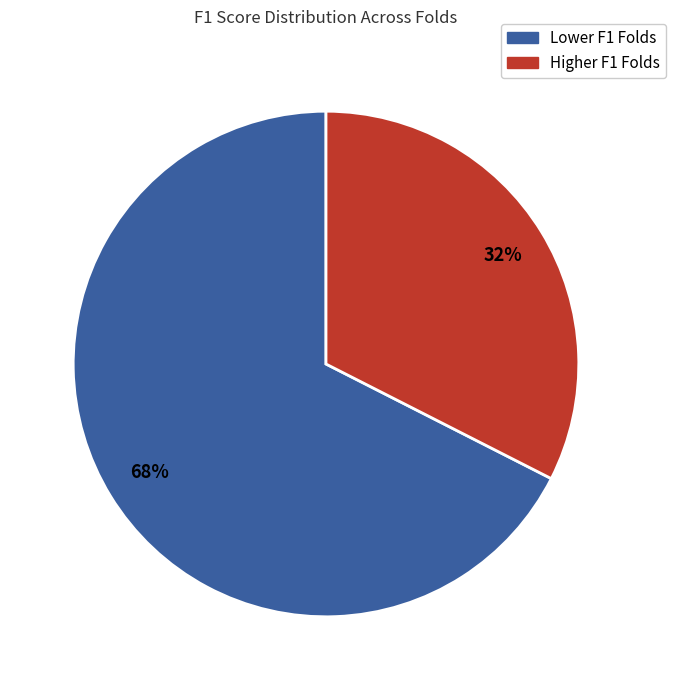

To the nearest percent, what portion does Lower F1 Folds represent?

68%